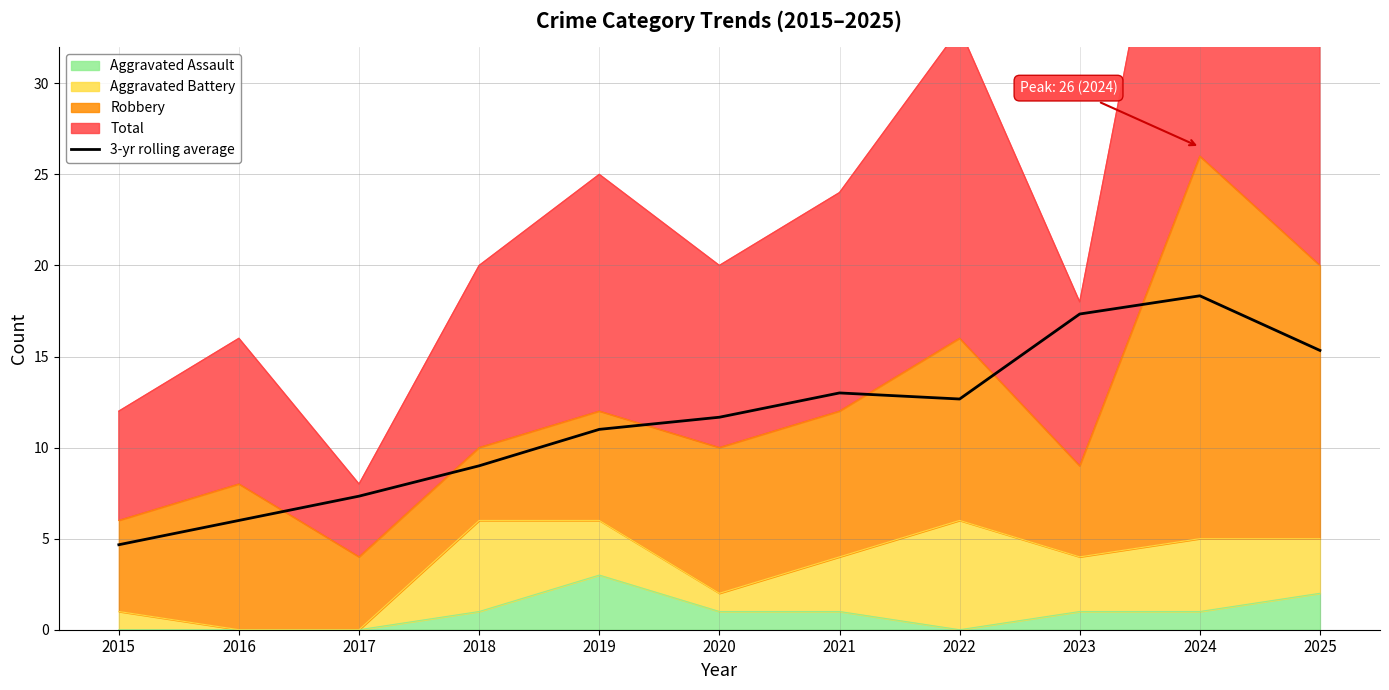

What is the sum of the values at 2018 and 2022?

21.7